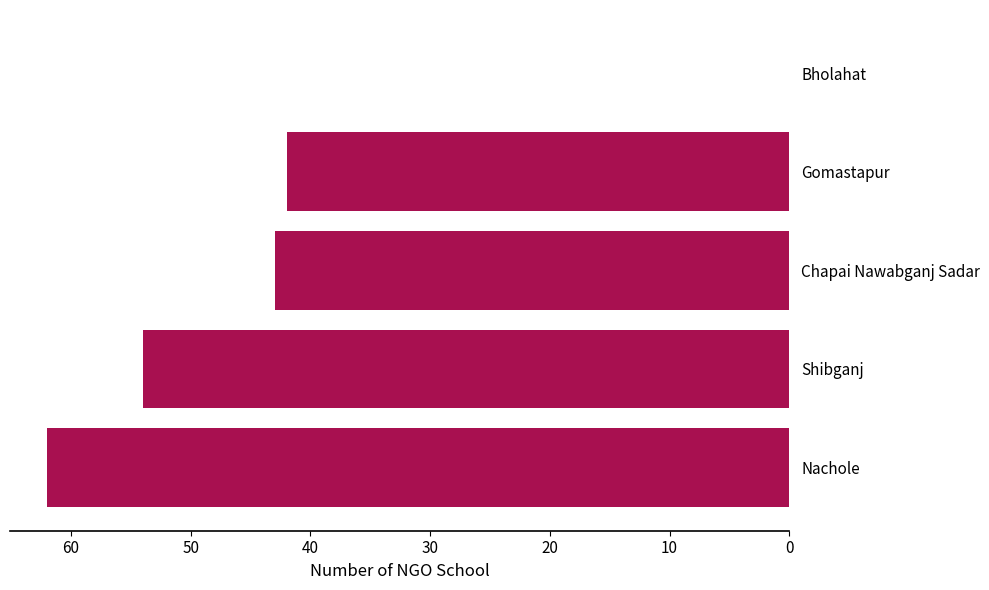

The value at Gomastapur is 42. True or false?

True